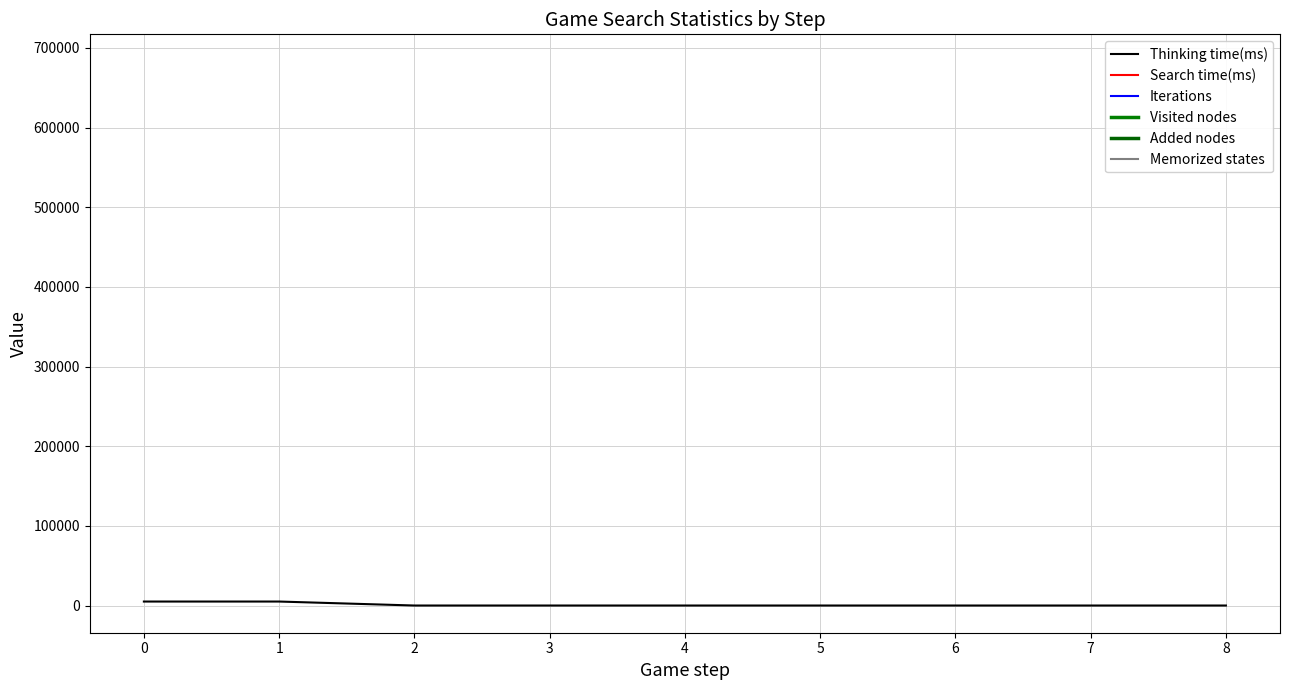

Between 1 and 4, which series saw the biggest shift?

Thinking time(ms)